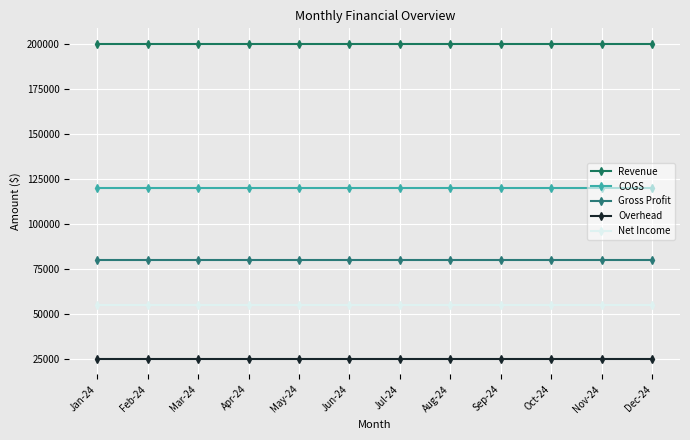

How many lines are shown in the chart?

5